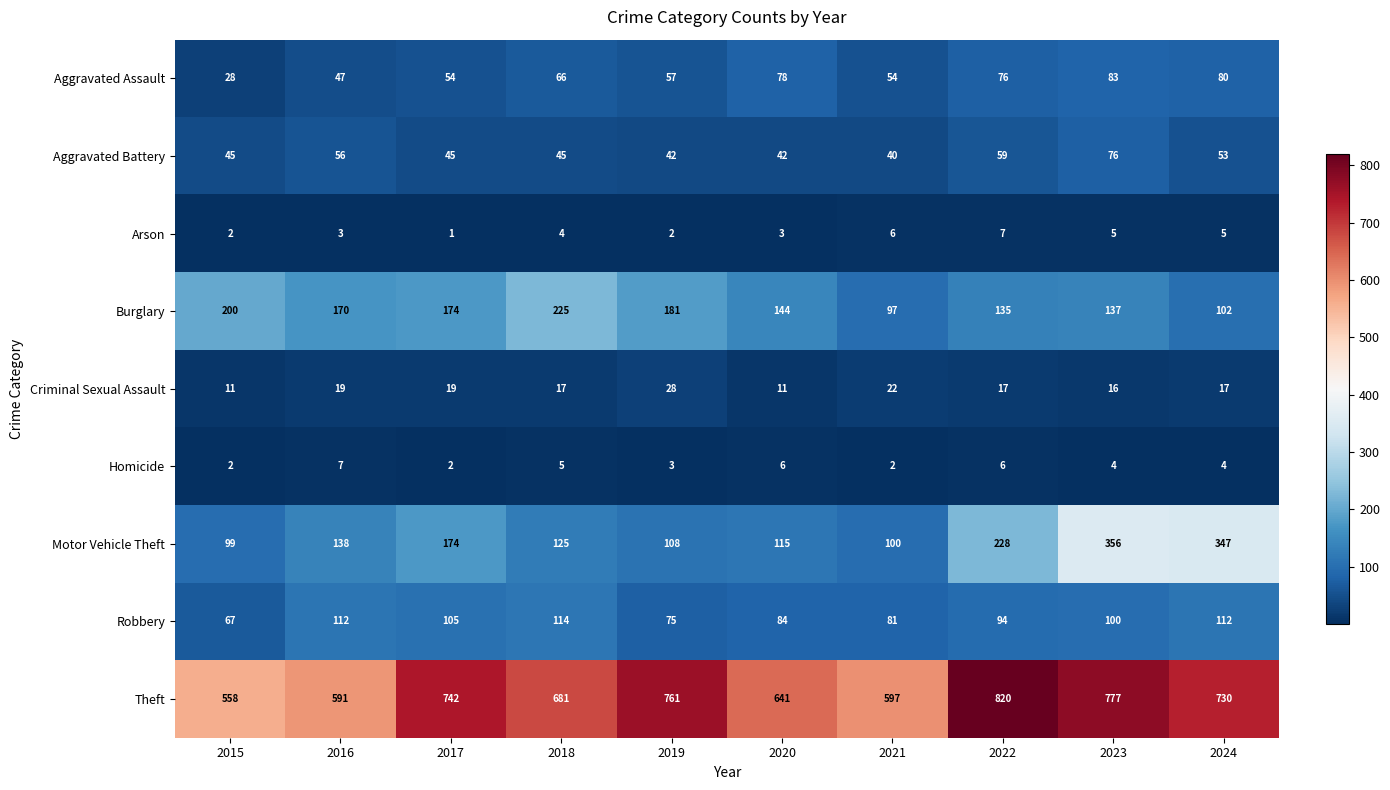

Between 2015 and 2022, which series saw the biggest shift?

Theft